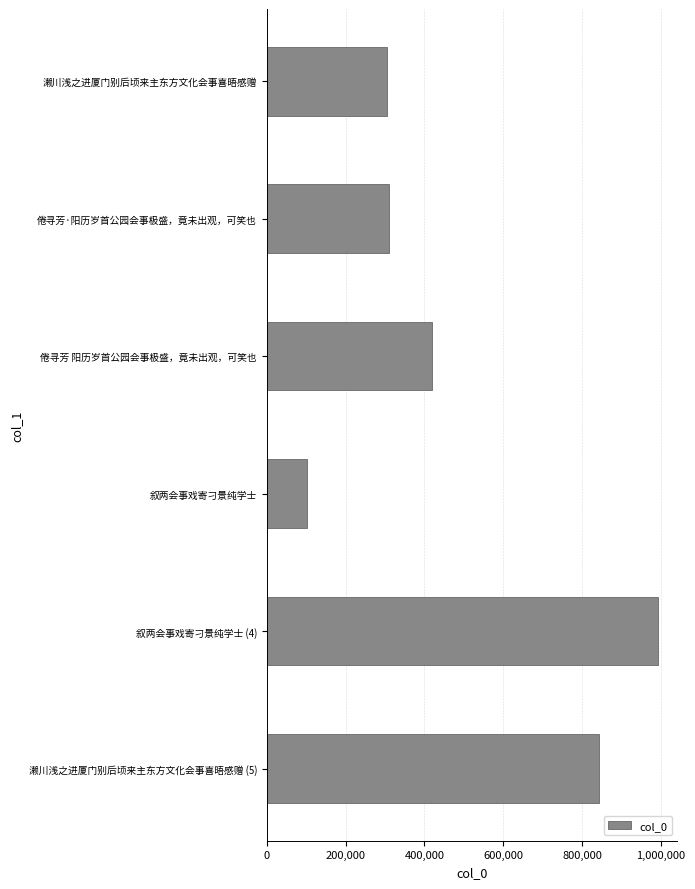

At which label is the value closest to 547876?

倦寻芳 阳历岁首公园会事极盛，竟未出观，可笑也